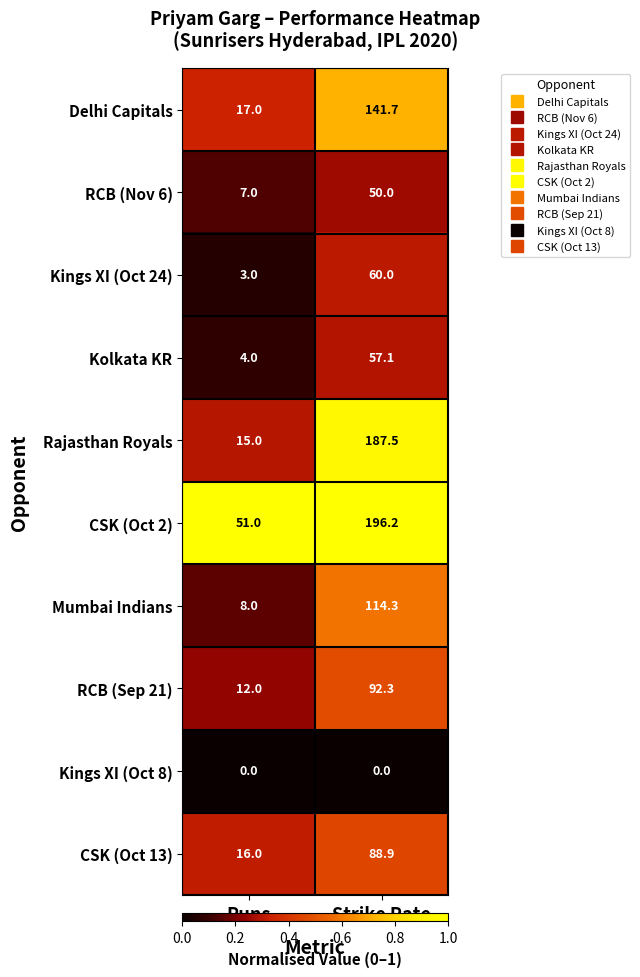

Reading left to right, list all the values displayed in this chart.

Delhi Capitals: 17.0	141.7
RCB (Nov 6): 7.0	50.0
Kings XI (Oct 24): 3.0	60.0
Kolkata KR: 4.0	57.1
Rajasthan Royals: 15.0	187.5
CSK (Oct 2): 51.0	196.2
Mumbai Indians: 8.0	114.3
RCB (Sep 21): 12.0	92.3
Kings XI (Oct 8): 0.0	0.0
CSK (Oct 13): 16.0	88.9